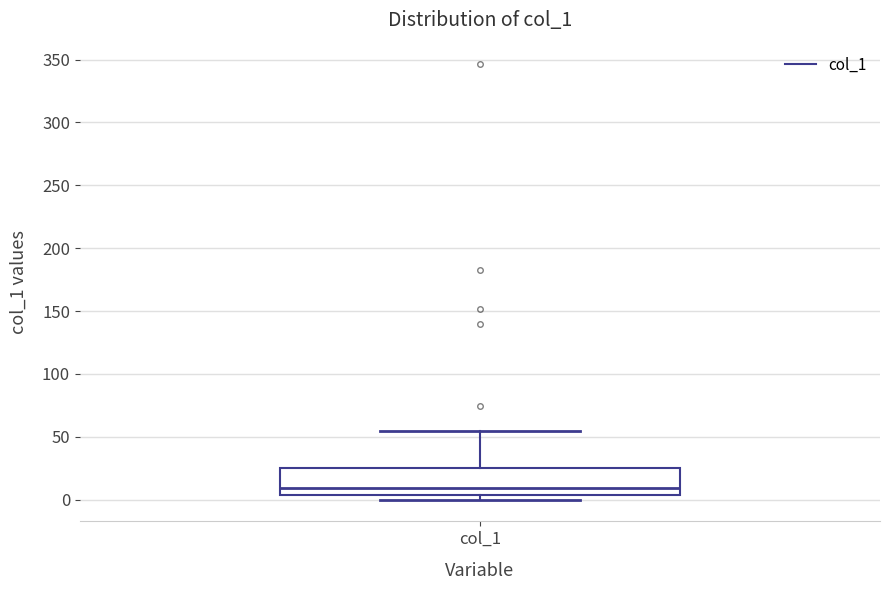

Where is the lower edge of the box for col_1 on the y-axis? The values are not printed on the chart, so give them approximately, as read against the axis.

5